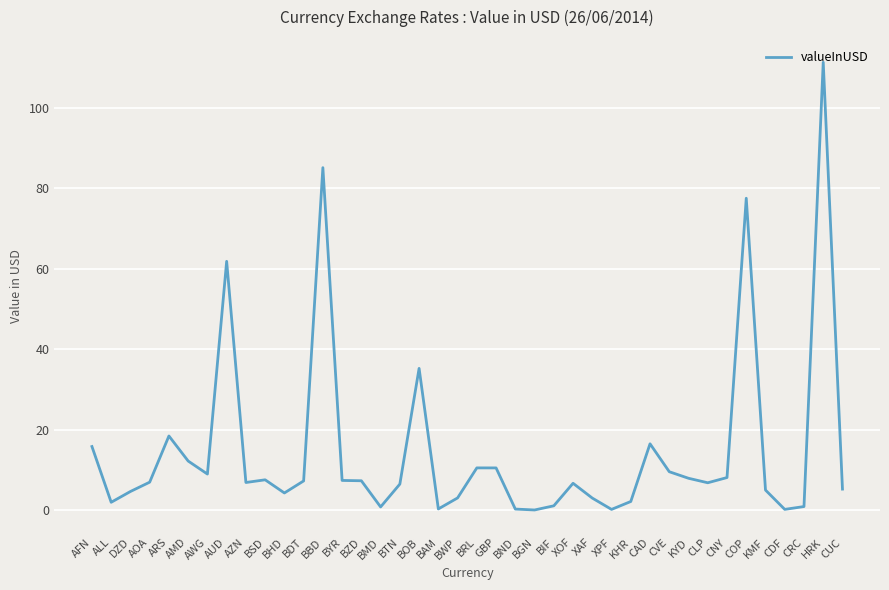

Count the number of data series in this chart.

1